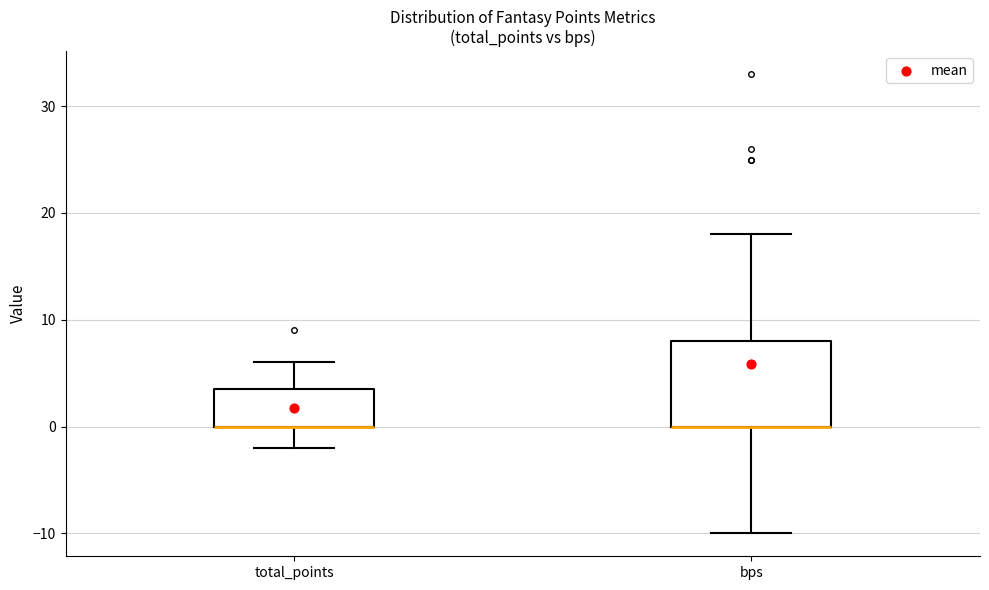

Which box is the tallest, from its lower edge to its upper edge?

bps